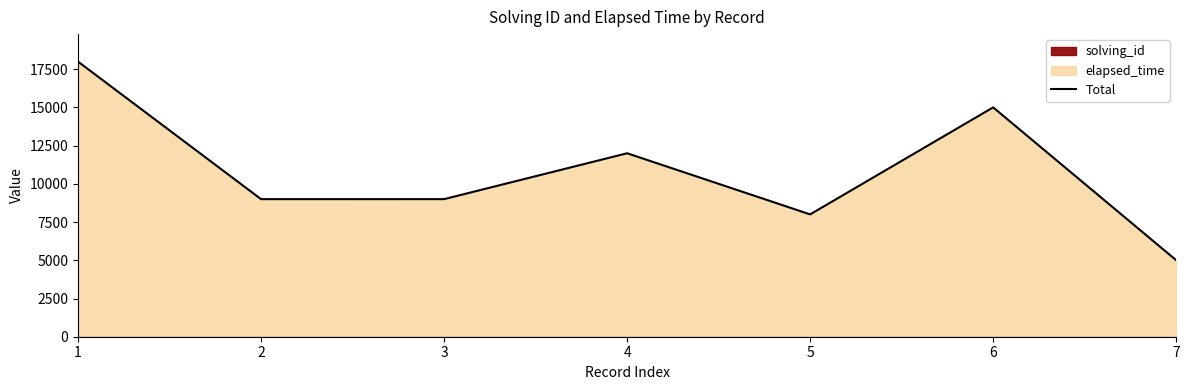

Approximately how many times larger is the value at 6 compared to 2?

1.7